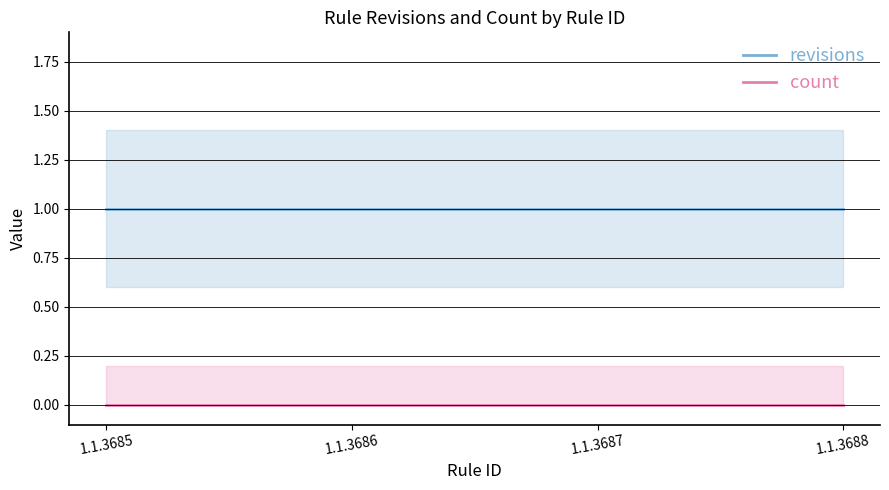

What is the value of the revisions point at the 2nd from the left?

1